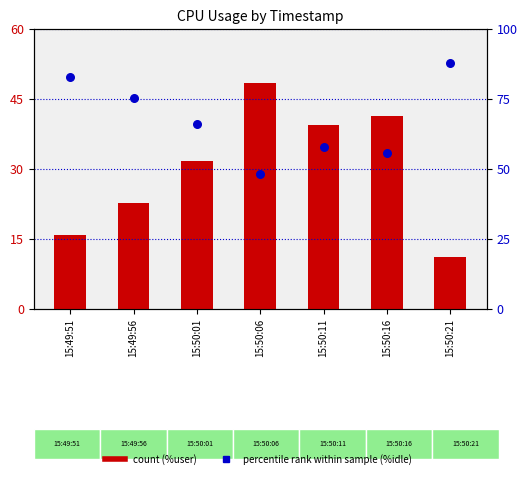

At which category is the sum across all series the highest?

15:50:21